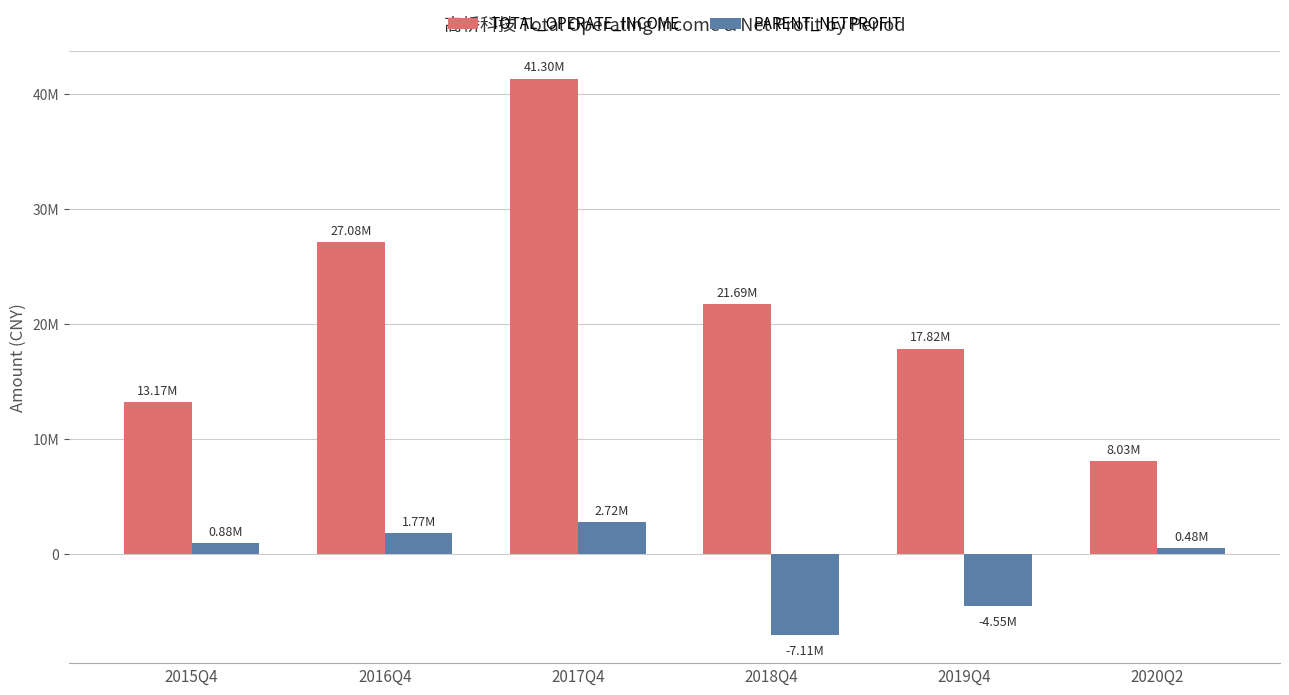

The value of TOTAL_OPERATE_INCOME at 2016Q4 is 11367354.0. True or false?

False